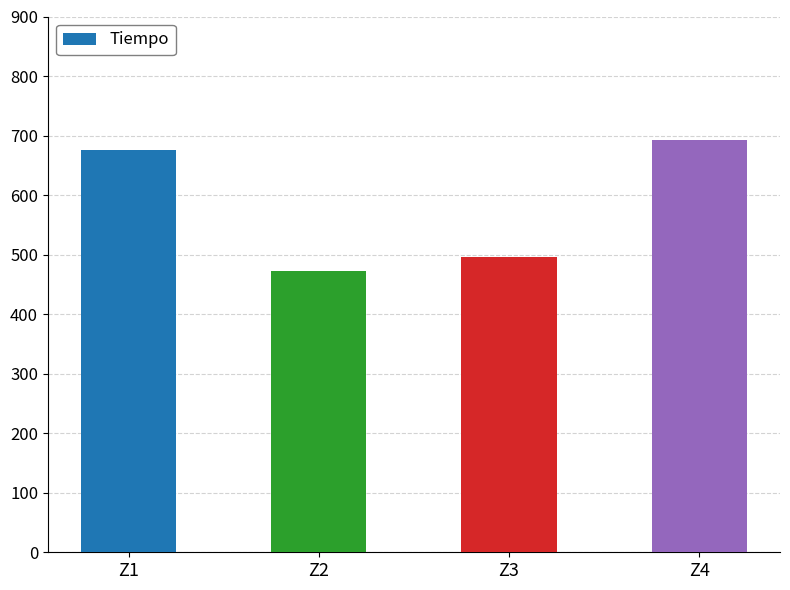

At which category does the chart reach its minimum across all series?

Z2